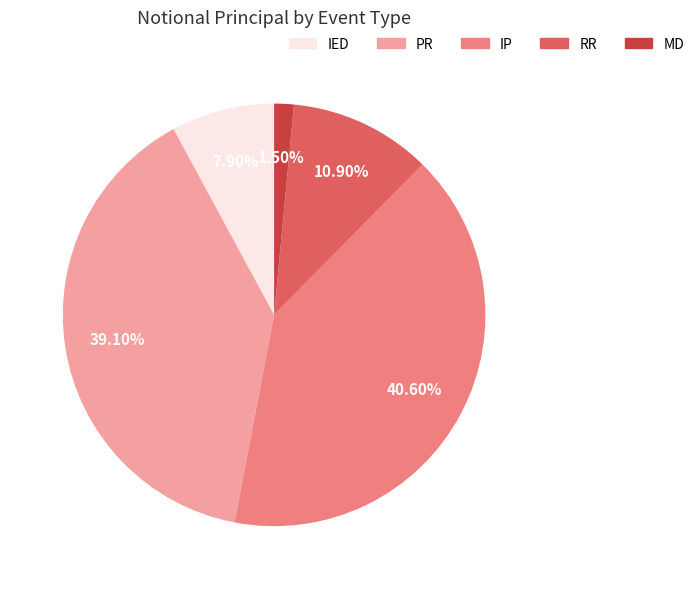

Combined, what portion of the pie is MD and IED?

9.4%